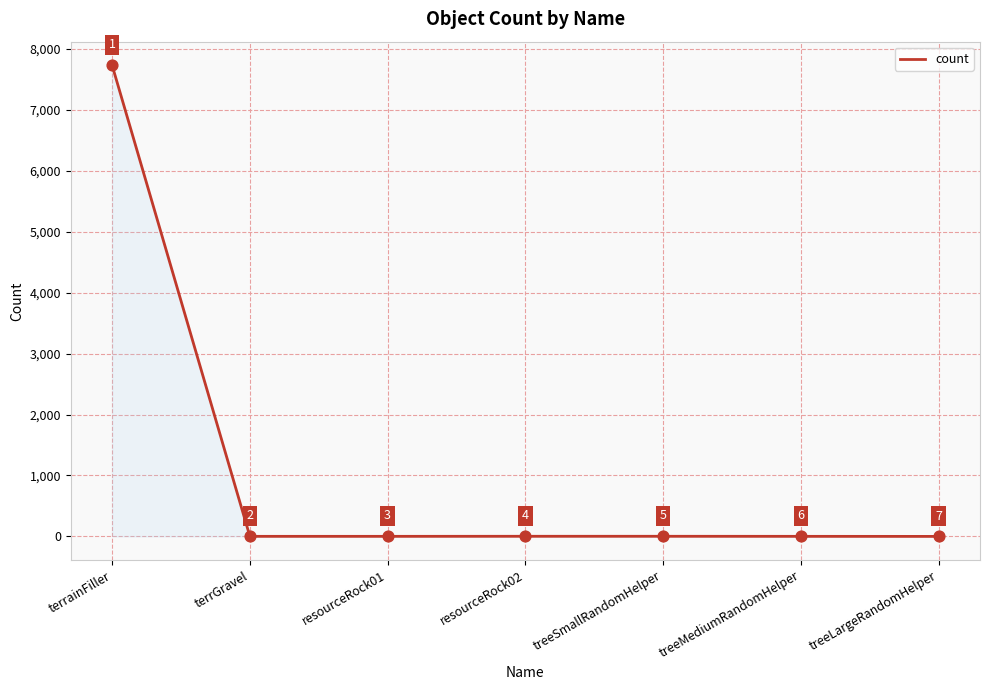

Which has a higher value, terrainFiller or resourceRock02?

terrainFiller